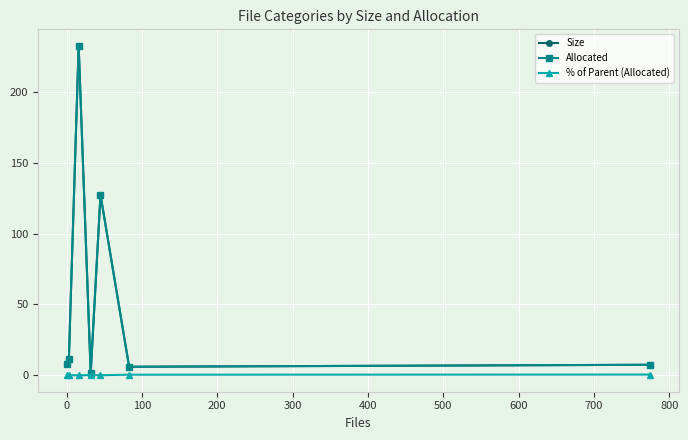

What is the highest value of the Allocated series?

232.8